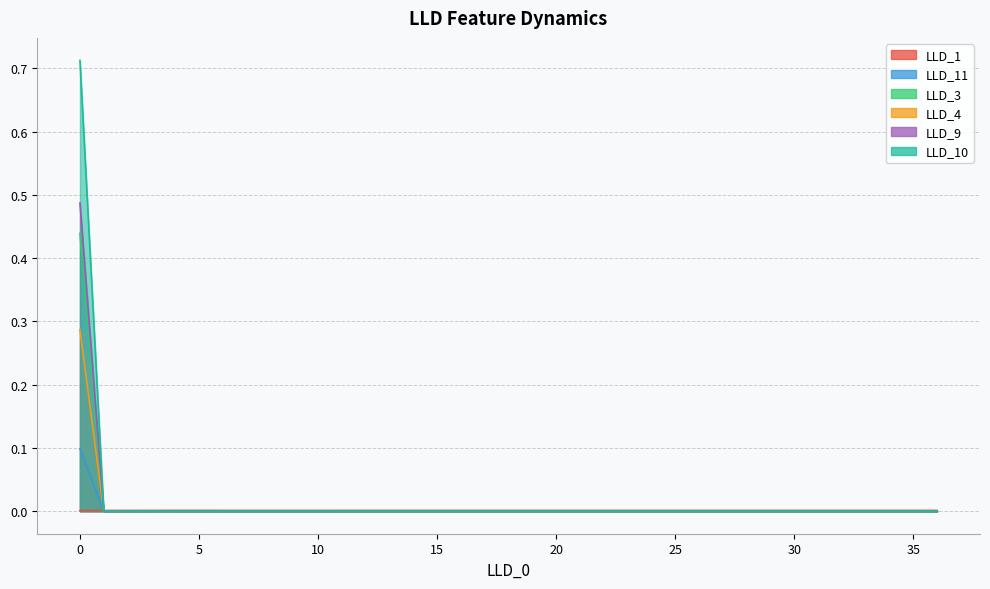

How many data points does each series have?

37